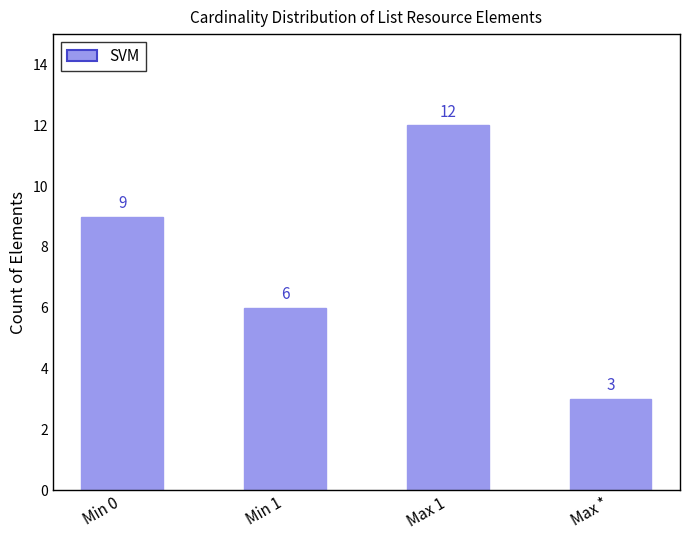

The value at Max 1 is 12. True or false?

True